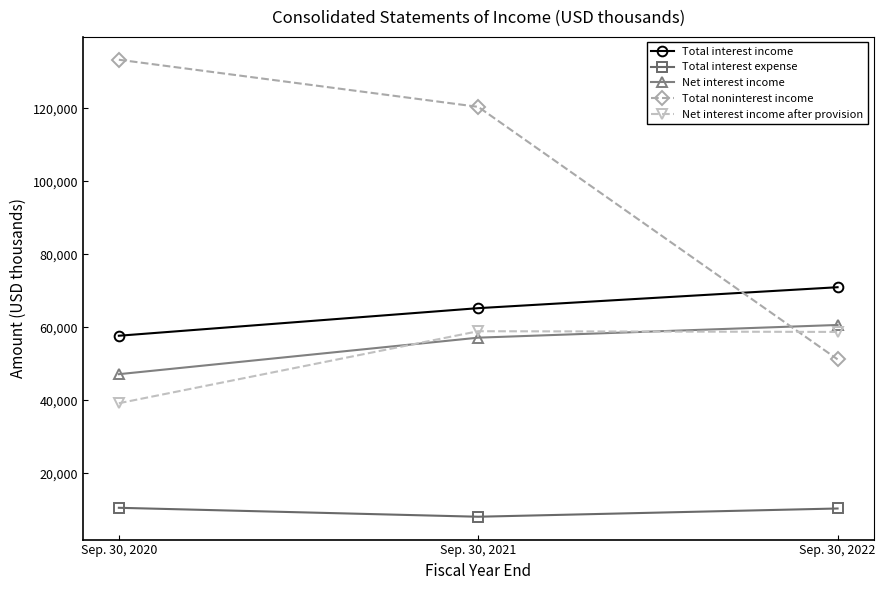

What is the value of the Total noninterest income point at the 3rd from the left?

51227